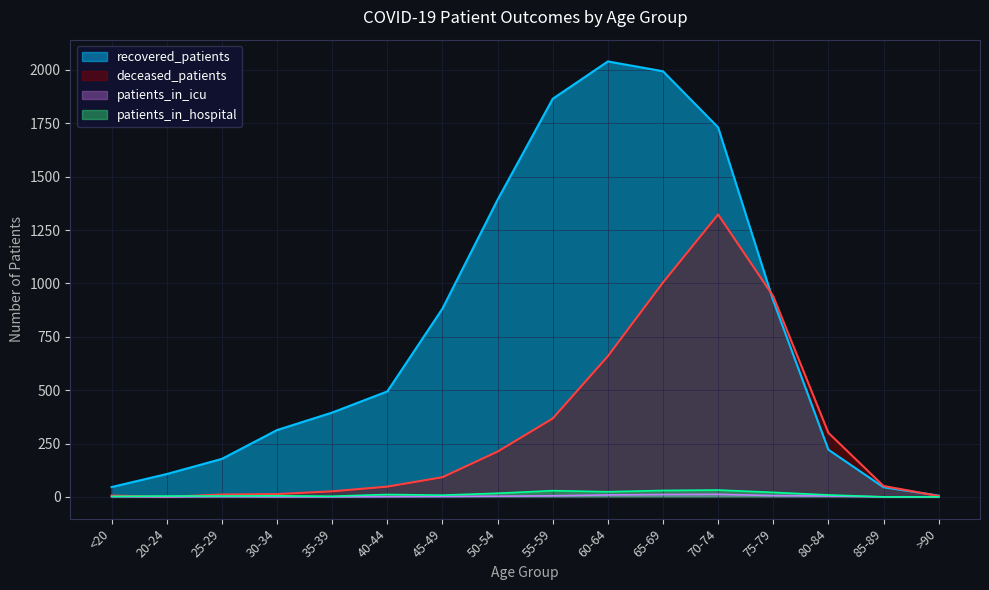

Which series changed the most between 50-54 and 80-84?

recovered_patients